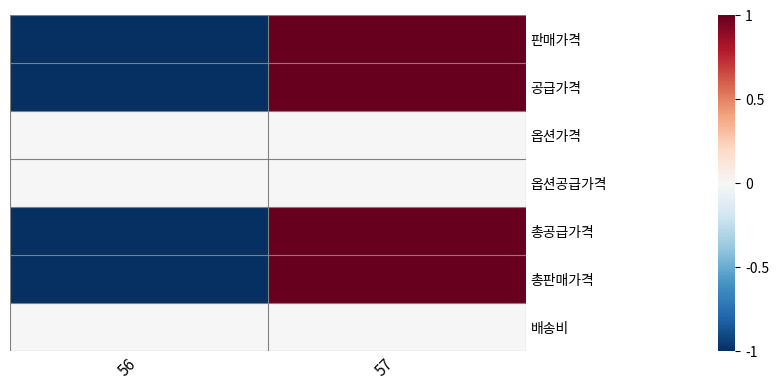

Reading left to right, extract all data points from this chart.

판매가격: 56=-1	57=1
공급가격: 56=-1	57=1
옵션가격: 56=0	57=0
옵션공급가격: 56=0	57=0
총공급가격: 56=-1	57=1
총판매가격: 56=-1	57=1
배송비: 56=0	57=0